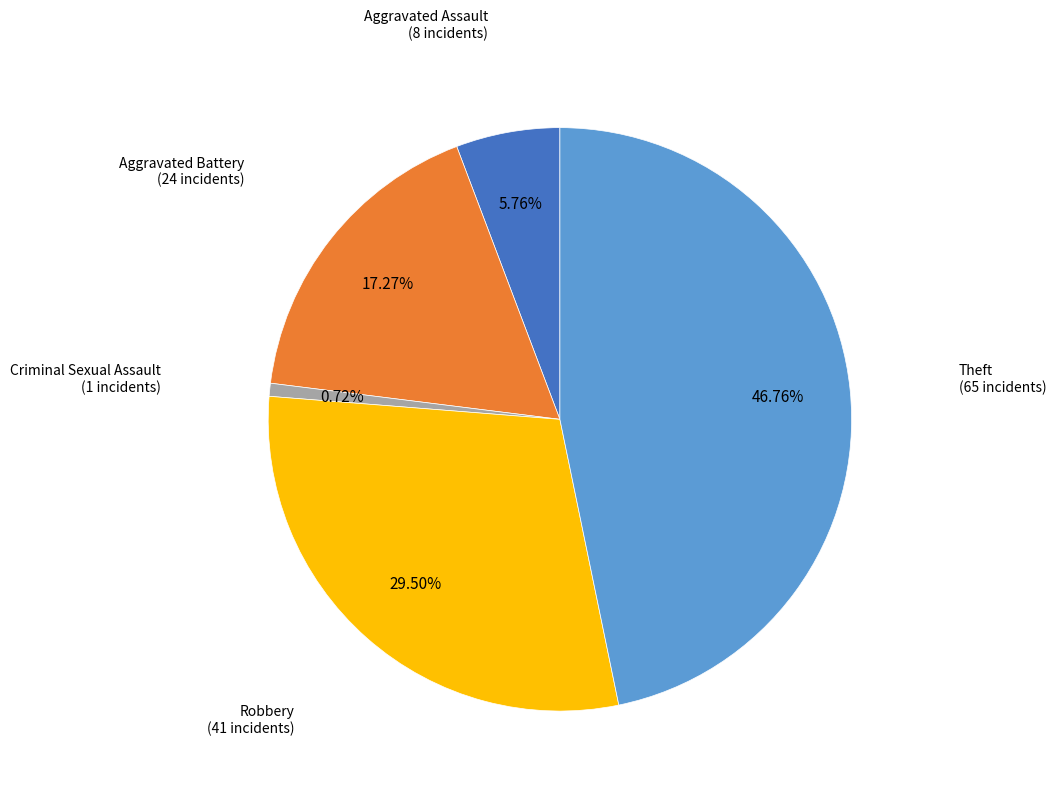

Between Aggravated Assault and Theft, which is larger?

Theft